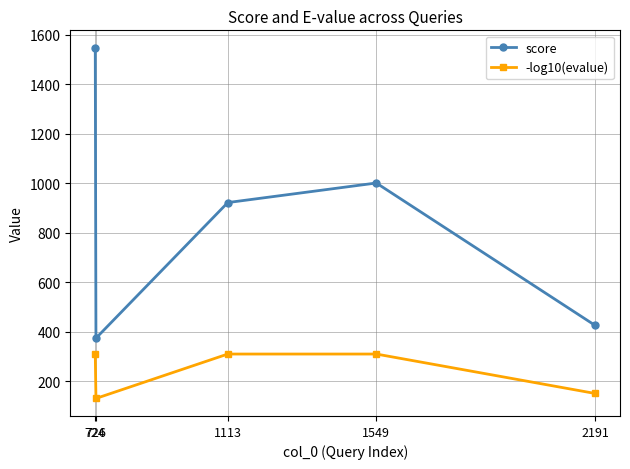

Is it true that score equals 2213.3 at 724?

False